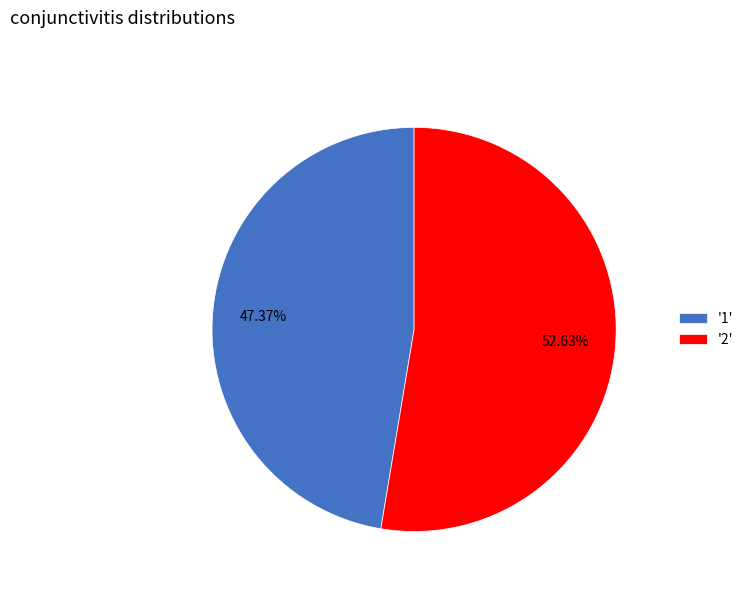

Do '1' and '2' together represent more than half of the pie?

Yes